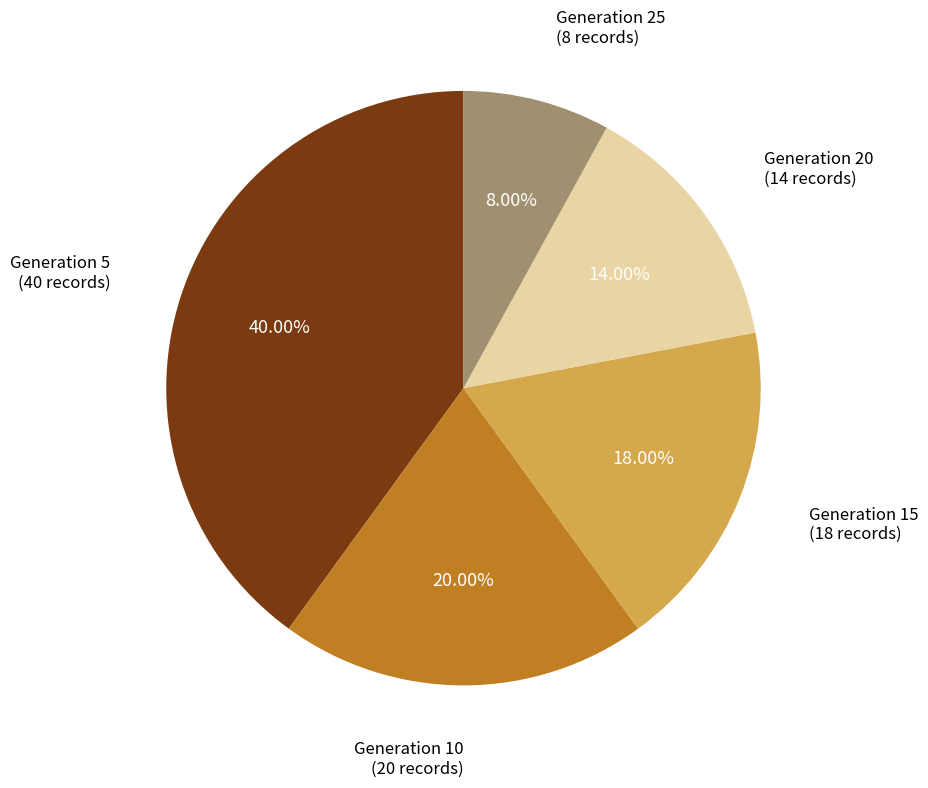

Is there any slice that represents more than half of the pie?

No